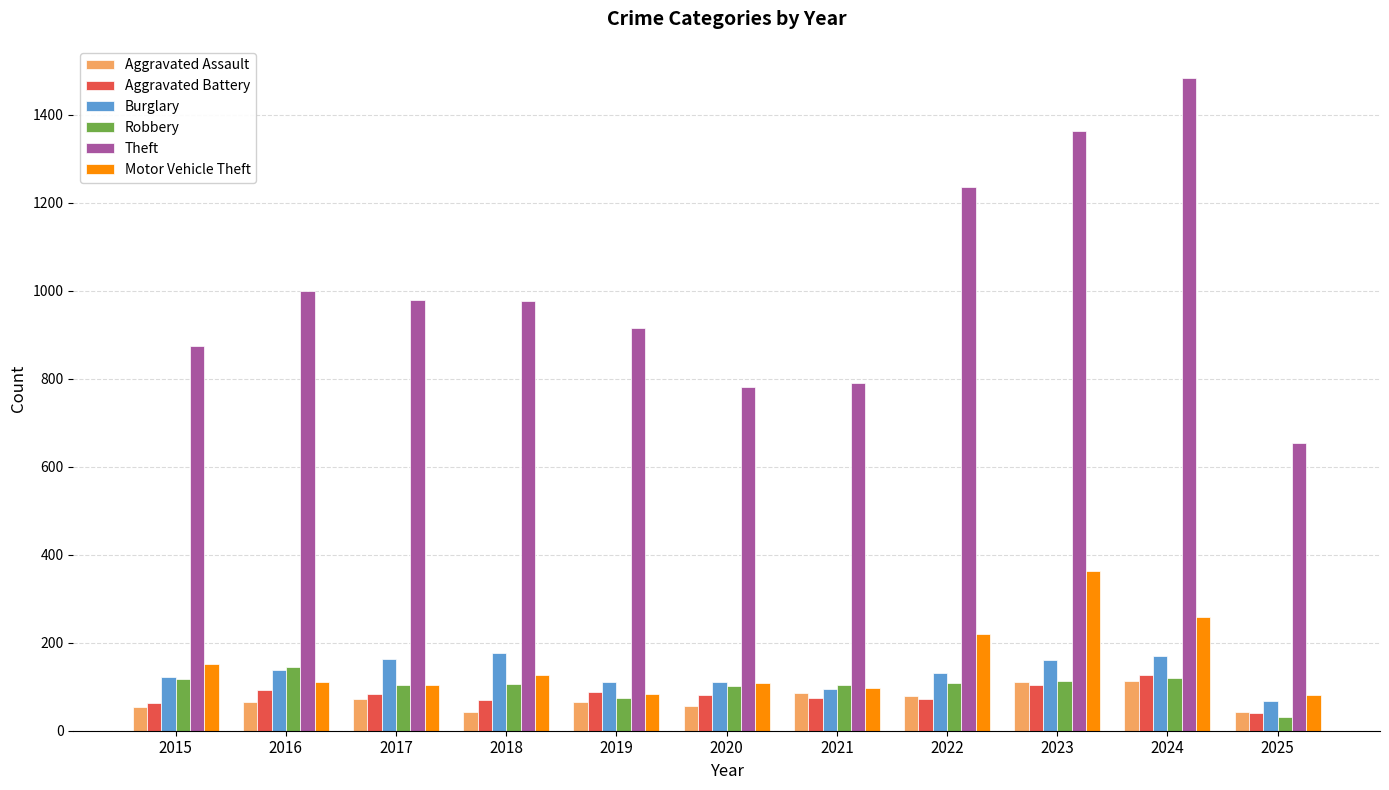

The Aggravated Assault series shows 20 at 2022. True or false?

False